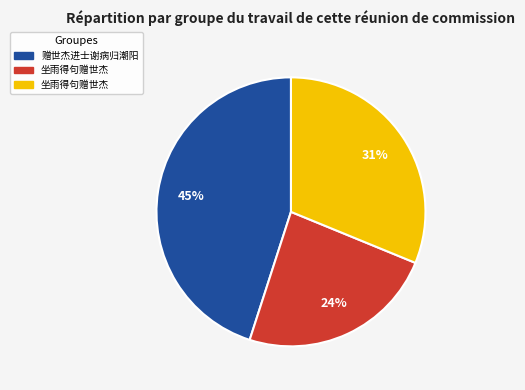

Is there a majority slice in this chart?

No